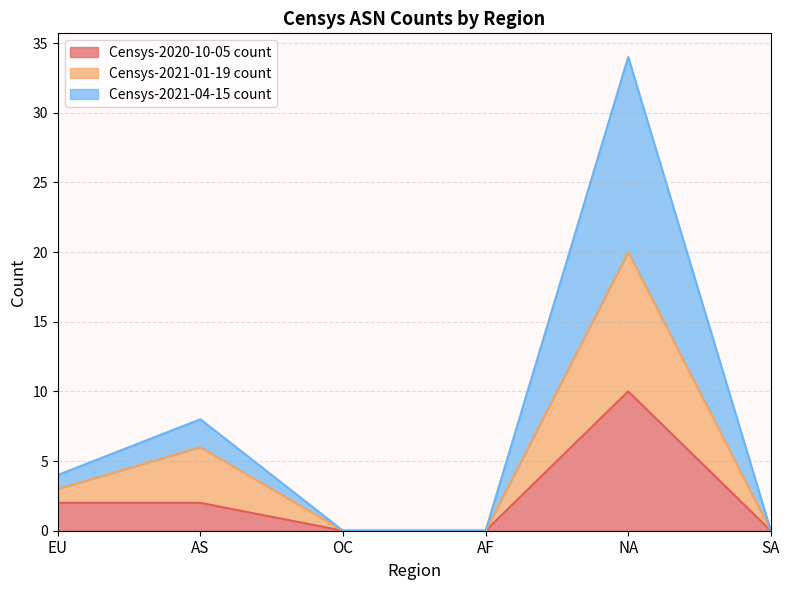

True or false: Censys-2021-04-15 count and Censys-2021-01-19 count intersect in this chart.

False